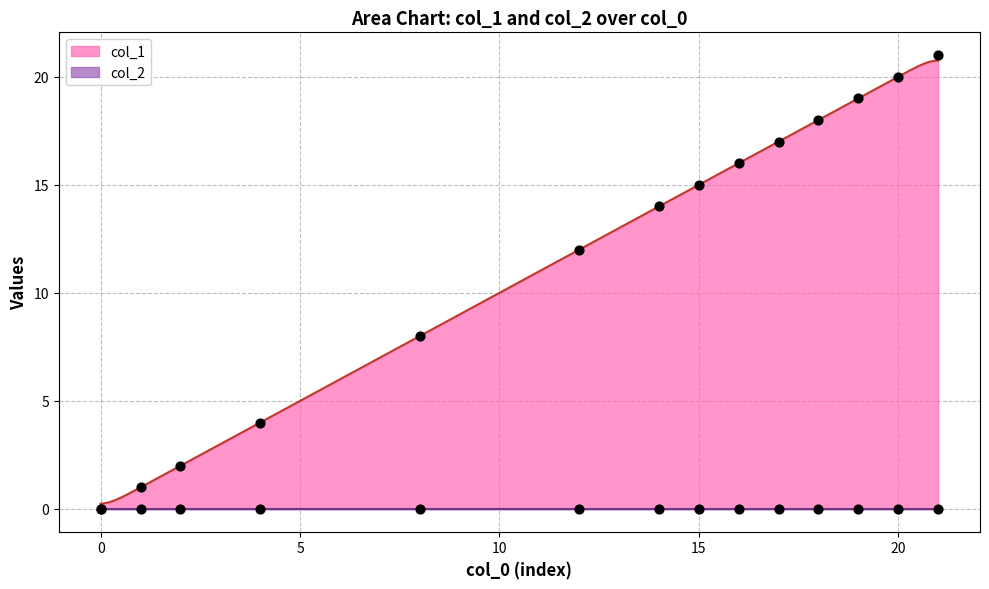

What is the change in value from 16 to 20?

+4